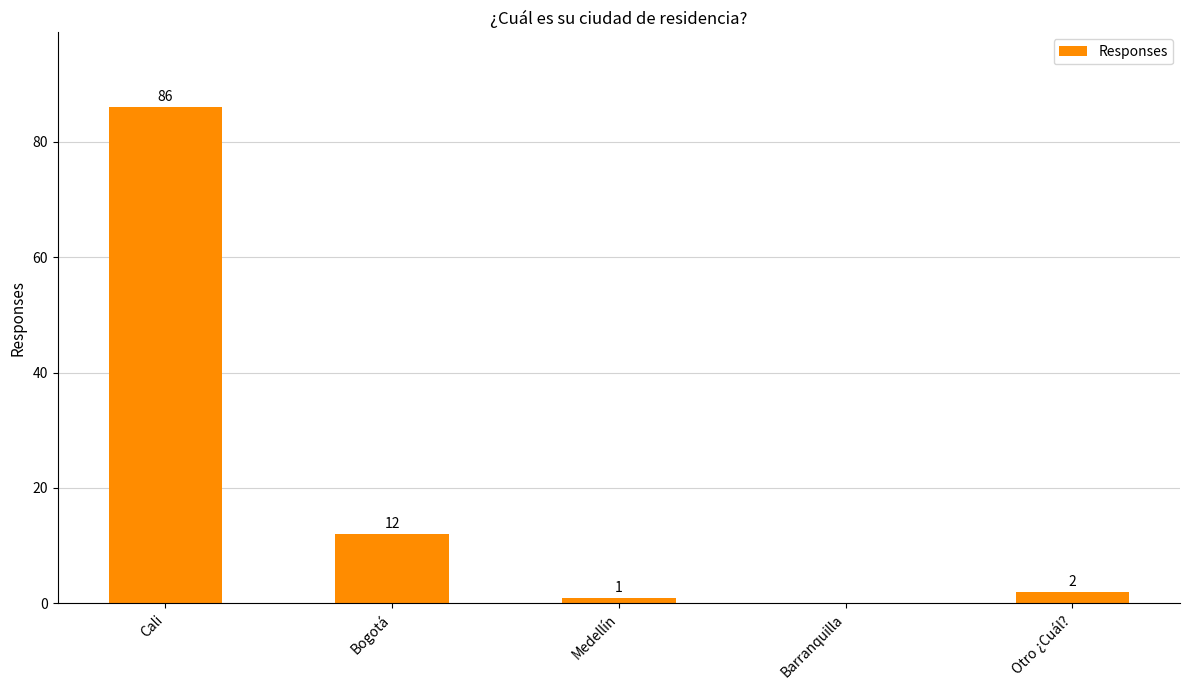

What is the sum of all values?

101